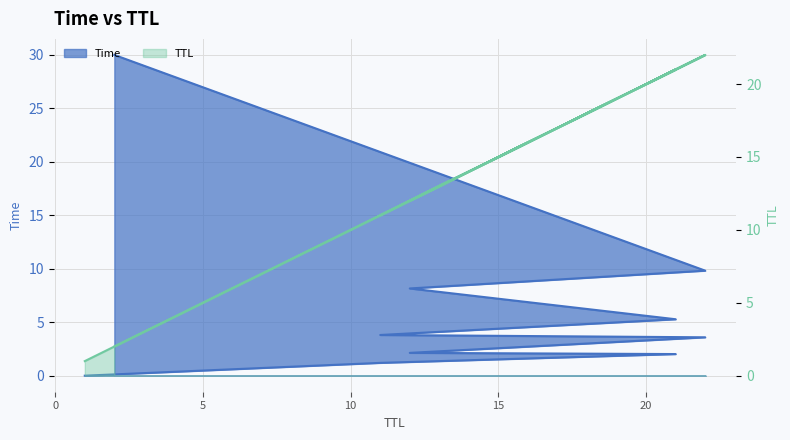

Which has a higher value, 11 or 12?

11